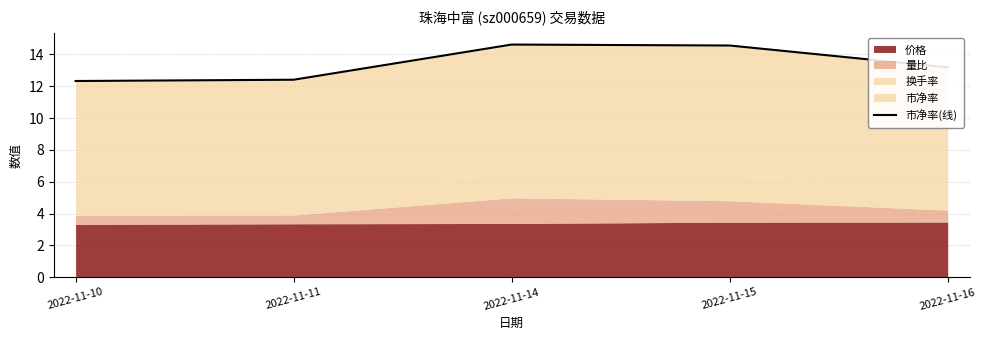

Count the values in the range 12 to 14.

3